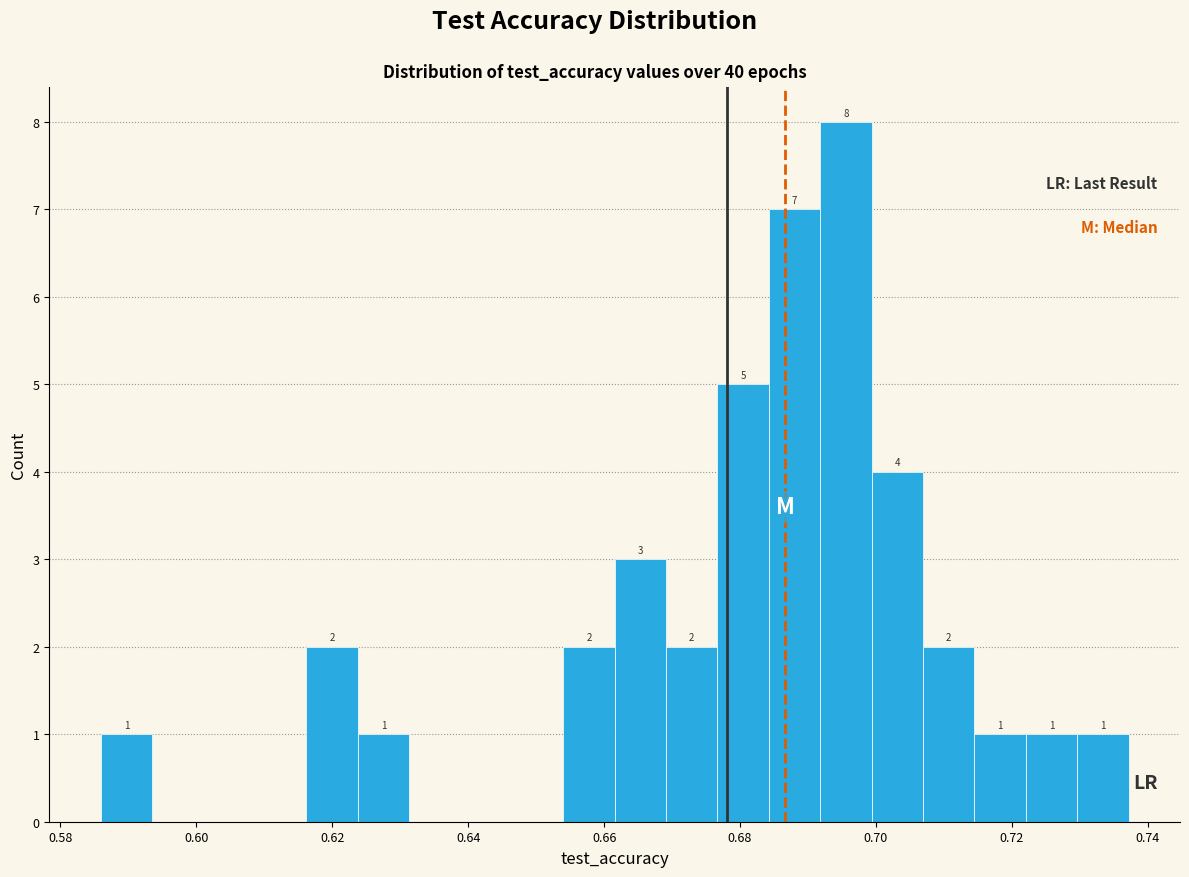

Around what value on the x-axis is the tallest bar? Give the approximate position of its centre, as read against the axis.

0.696